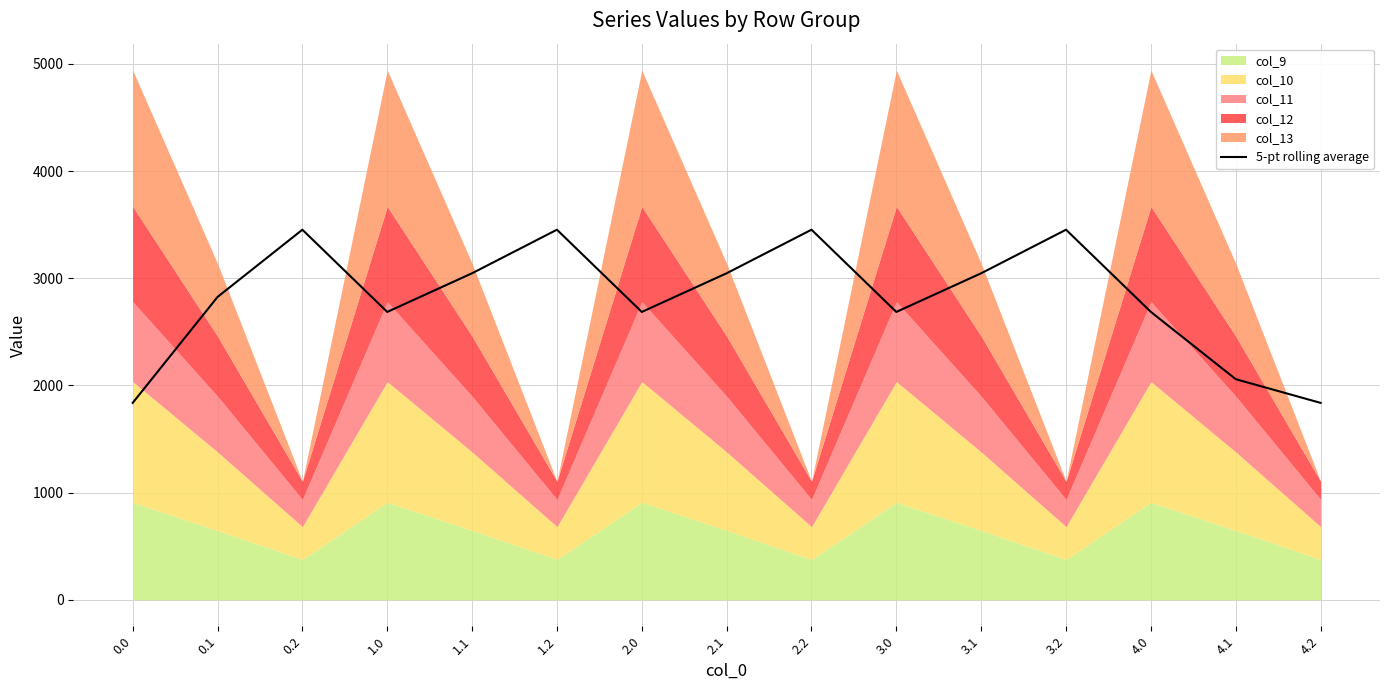

What is the approximate value at 1.2?

3452.9